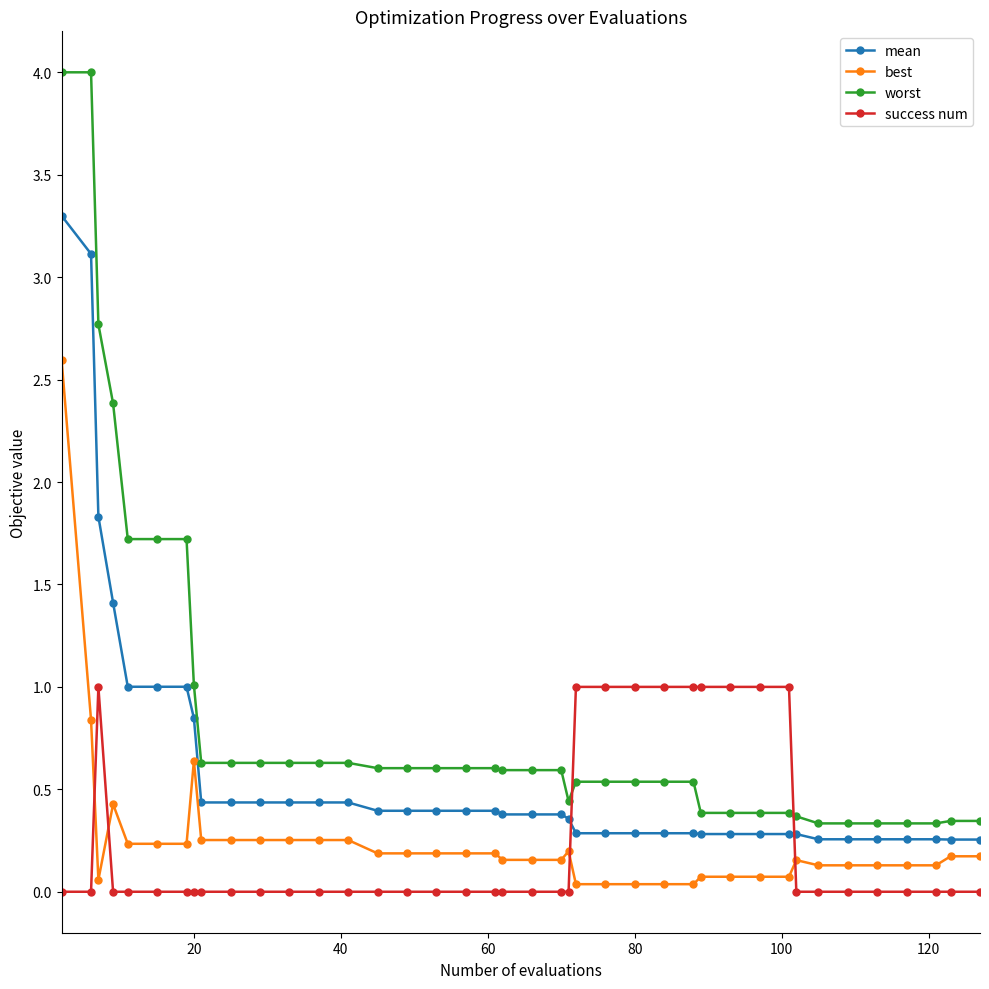

What is the value of the worst point at the 13th from the left?

0.6